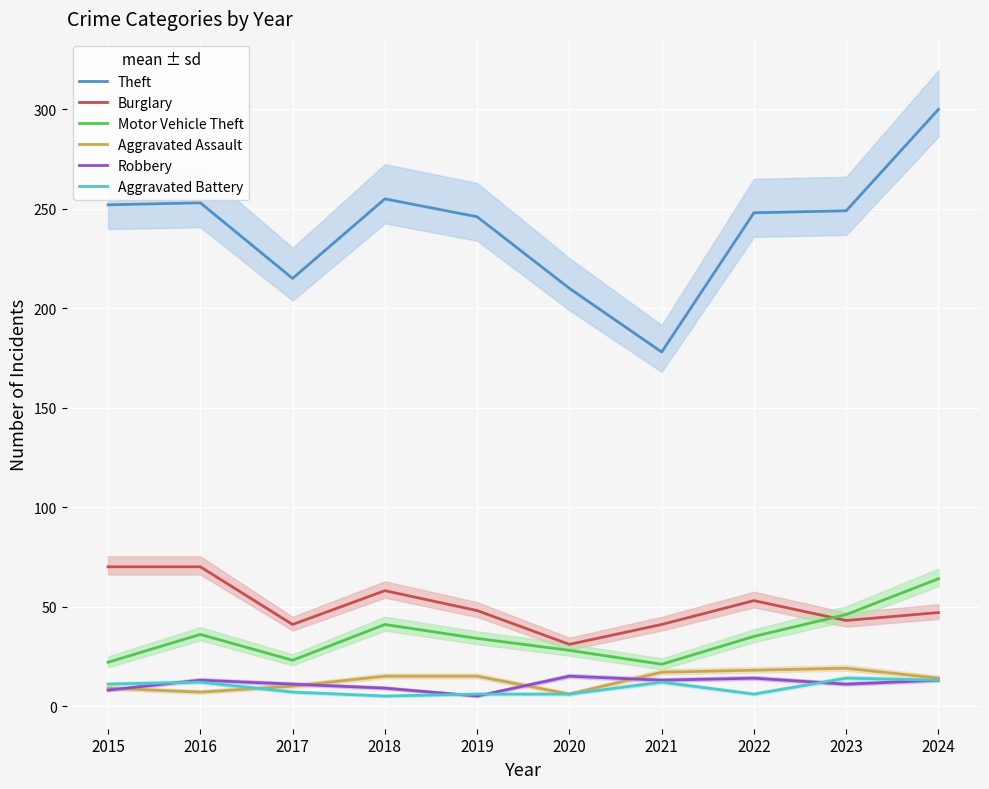

Count the number of categories in the chart.

10